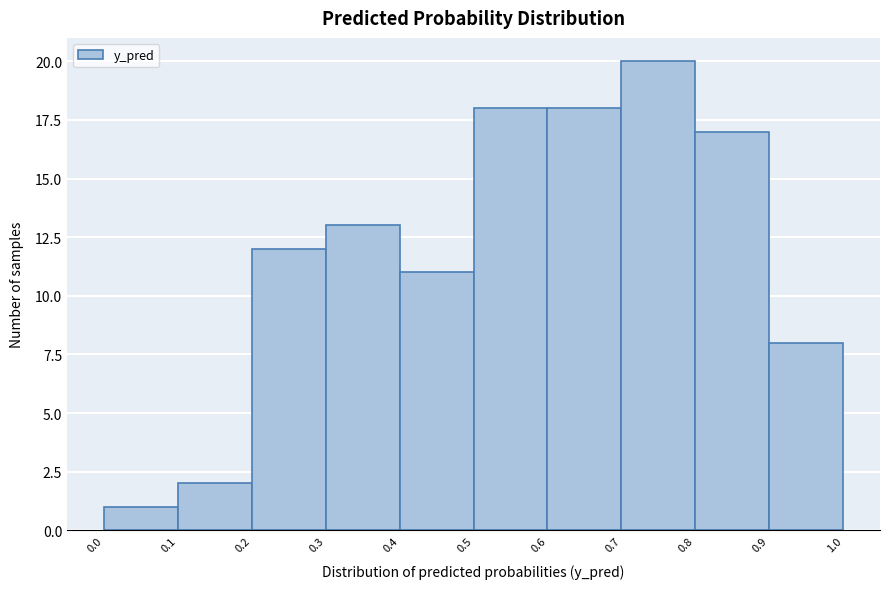

Reading left to right, list every bar in this chart as the range it spans on the x-axis followed by its height. The values are not printed on the chart, so give them approximately, as read against the axis.

0.0 to 0.1: 1
0.1 to 0.2: 2
0.2 to 0.3: 12
0.3 to 0.4: 13
0.4 to 0.5: 11
0.5 to 0.6: 18
0.6 to 0.7: 18
0.7 to 0.8: 20
0.8 to 0.9: 17
0.9 to 1.0: 8